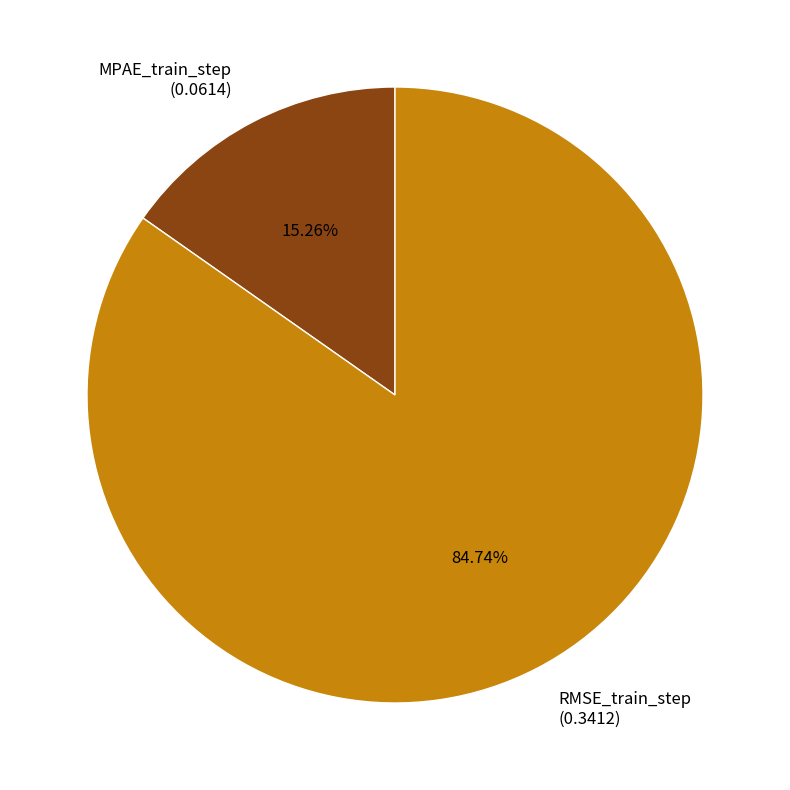

To the nearest percent, what percentage of the pie is MPAE_train_step?

15%